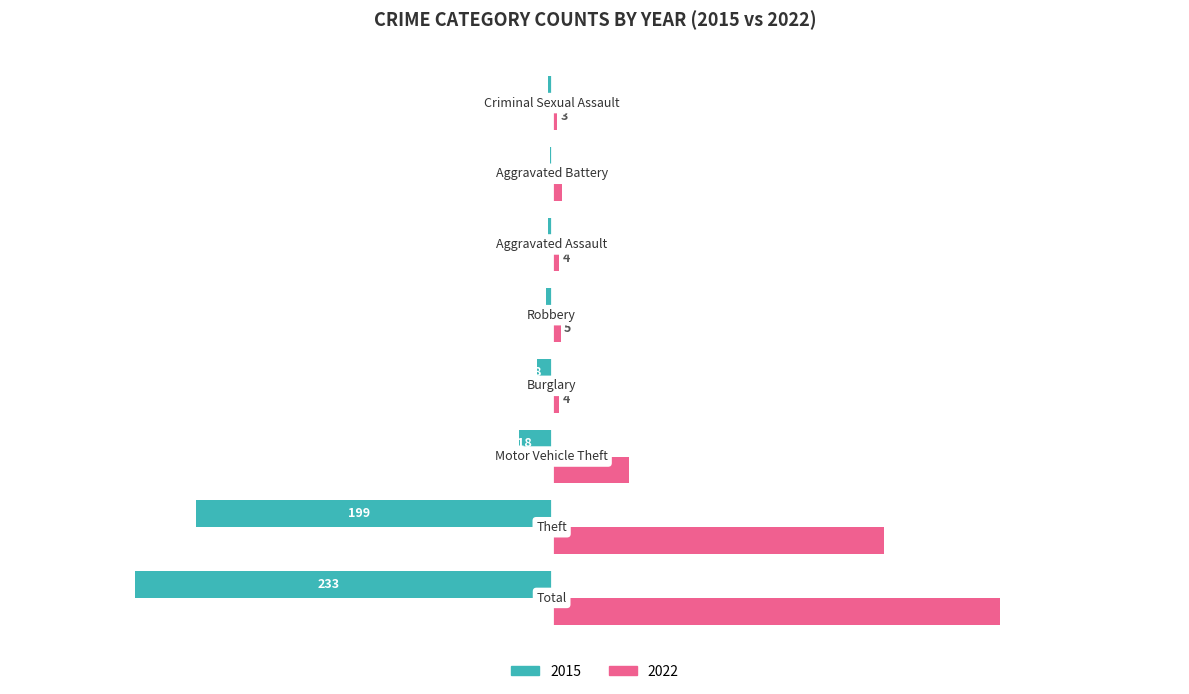

What are all the series names shown in the legend?

2015, 2022